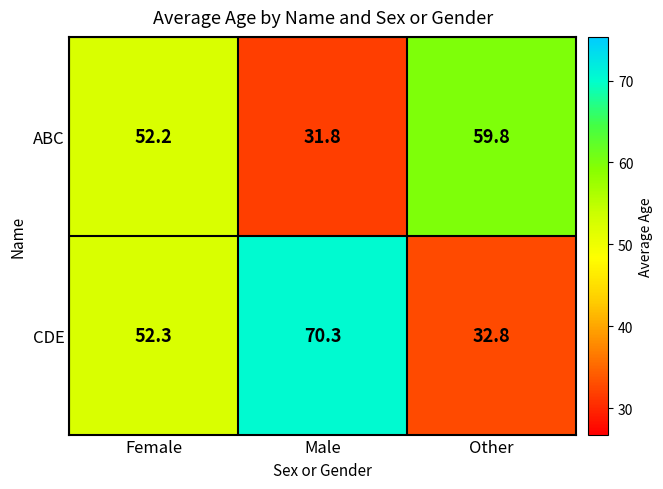

Rank the series by their average value, from lowest to highest.

ABC, CDE